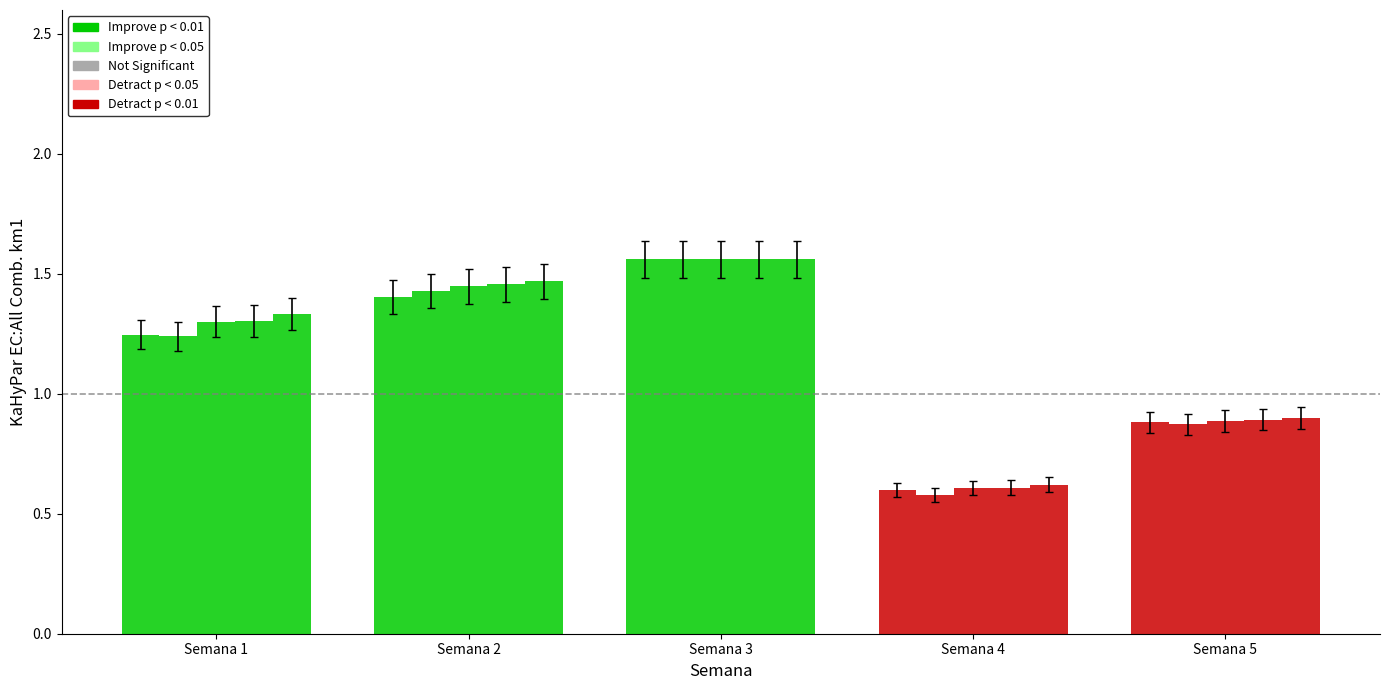

How many data points does each series have?

5